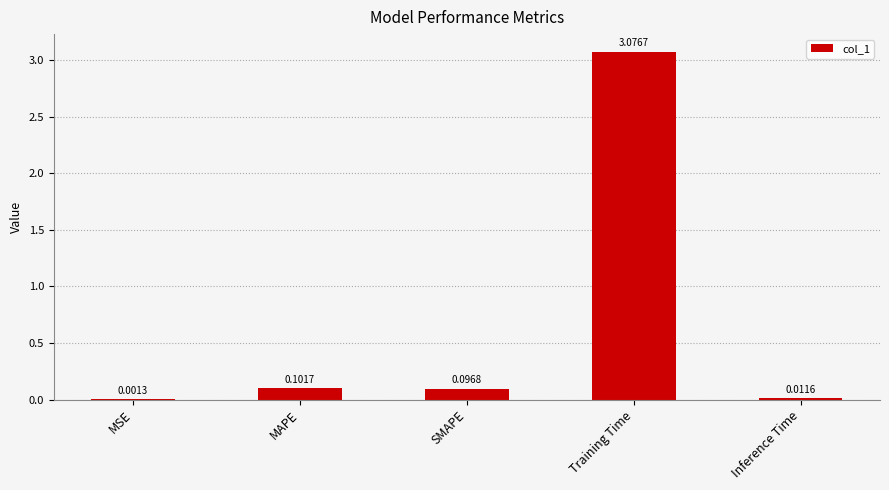

Are the bars horizontal?

No